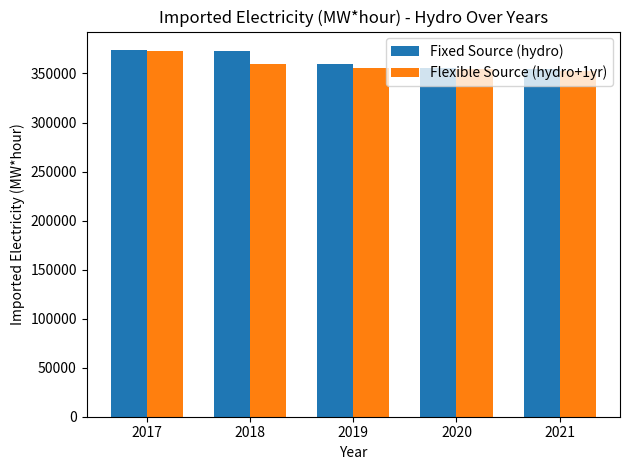

What is the spread (max minus min) of values at 2018?

13531.2